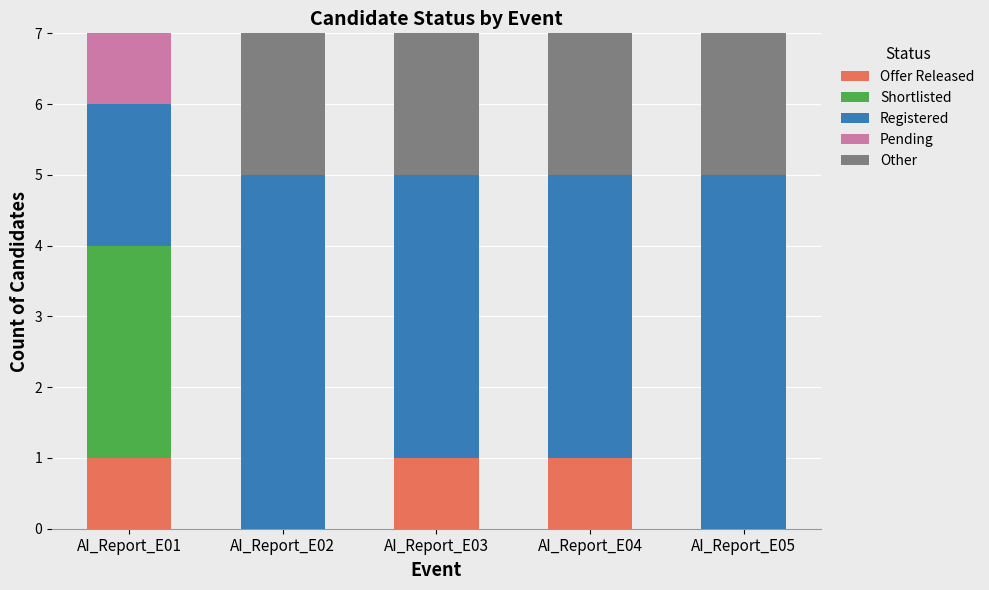

Does the chart contain stacked bars?

Yes